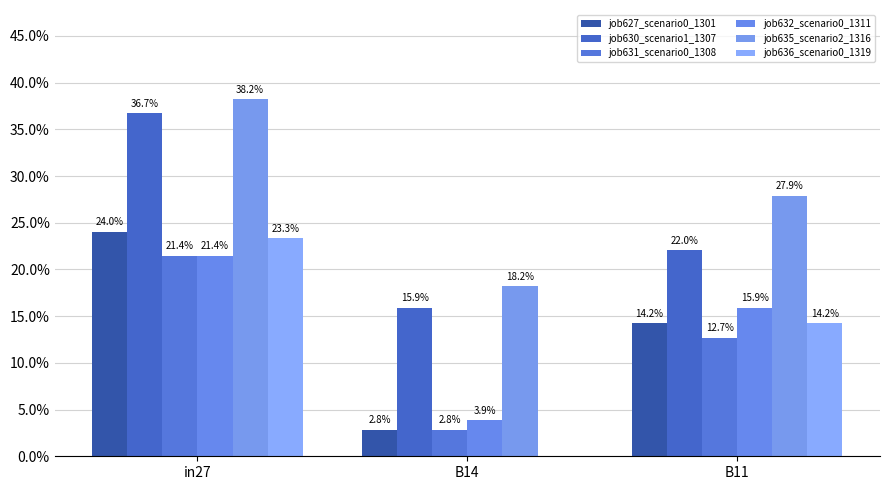

Does the chart contain stacked bars?

No